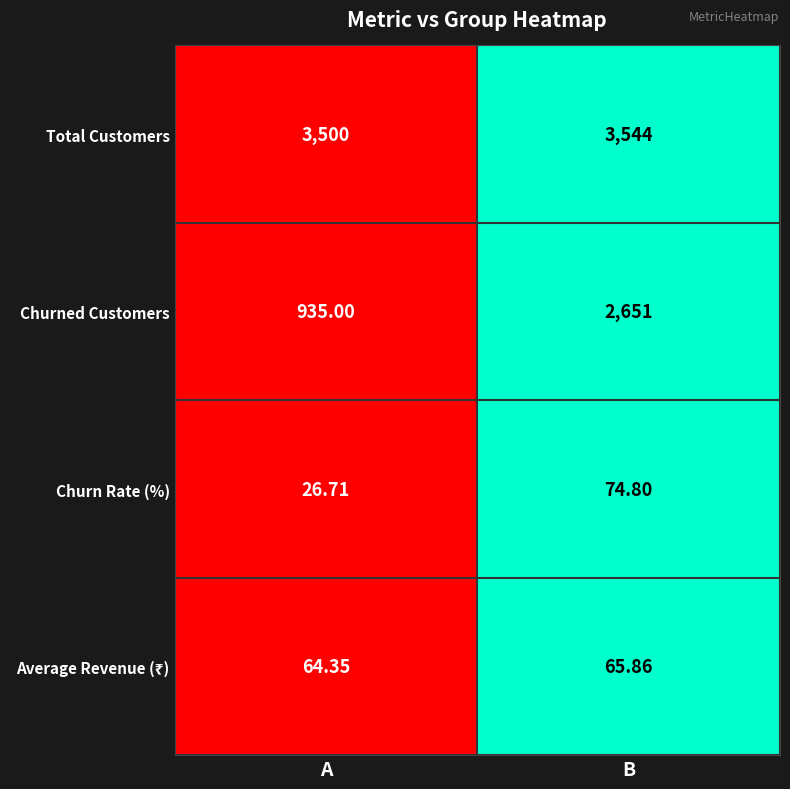

At which label is Total Customers closest to 3522?

A